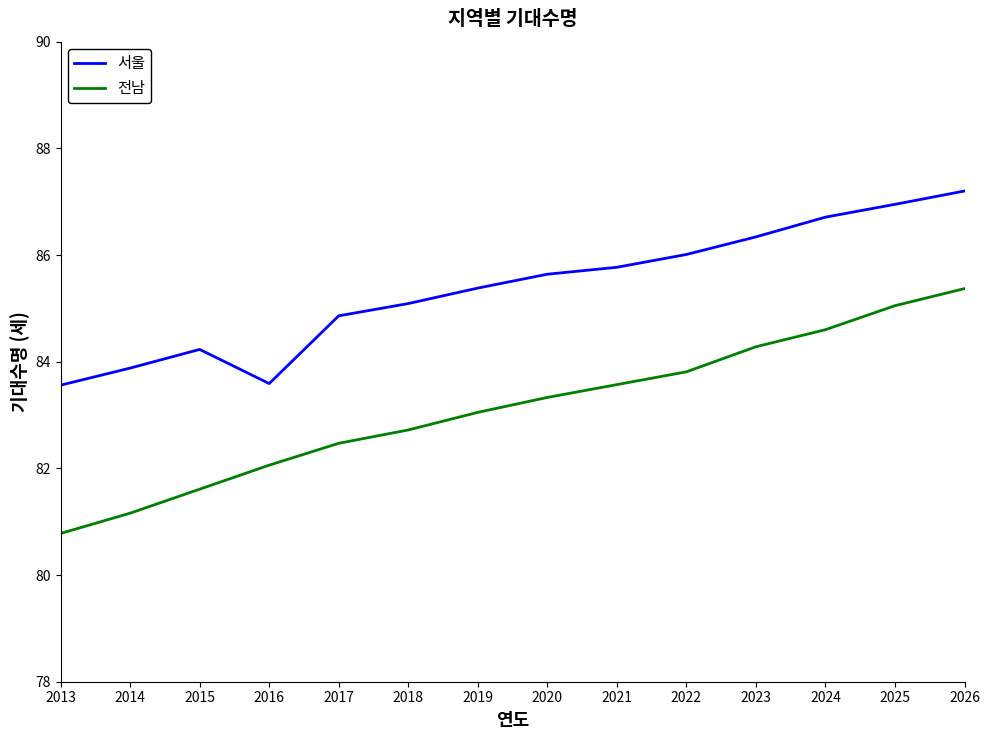

Rank the series at 2018 from lowest to highest value.

전남, 서울